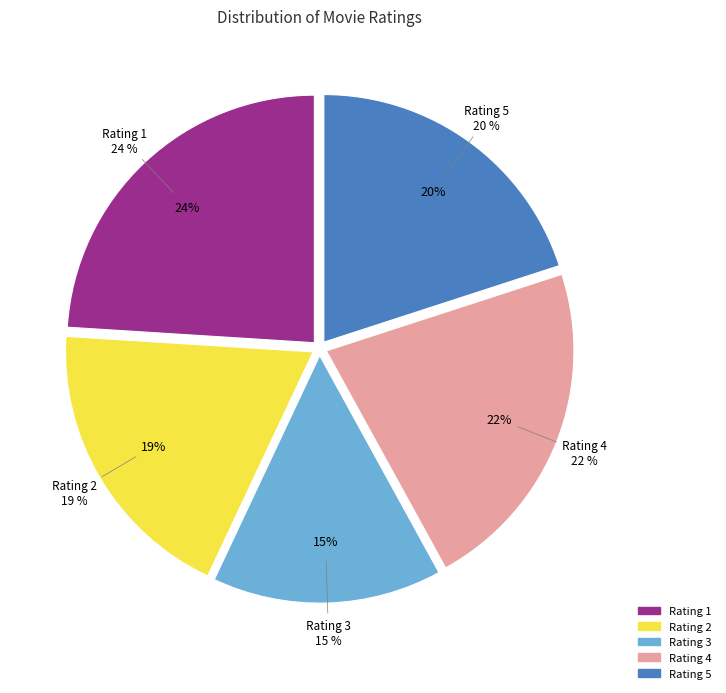

Which has a higher value, 5 or 1?

1